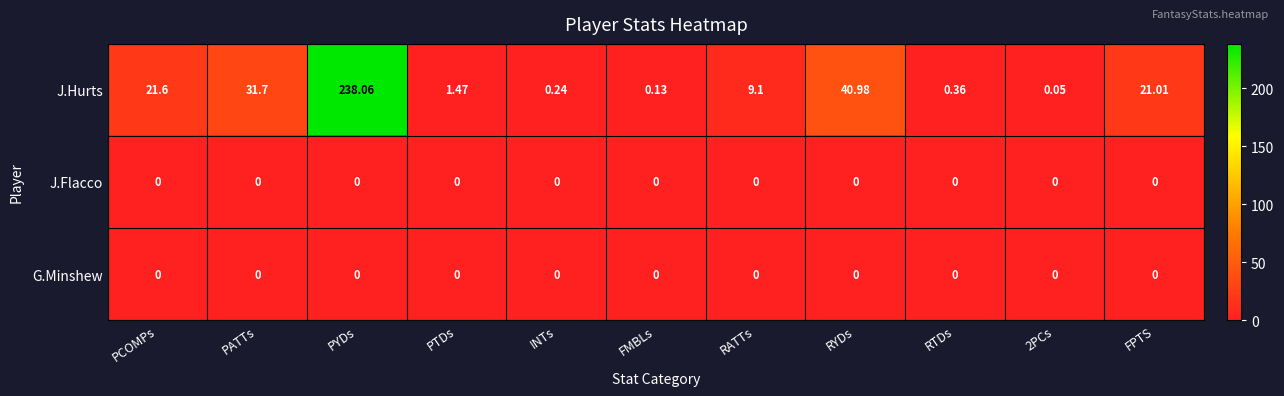

What is the difference between the highest and lowest values at RATTs?

9.1